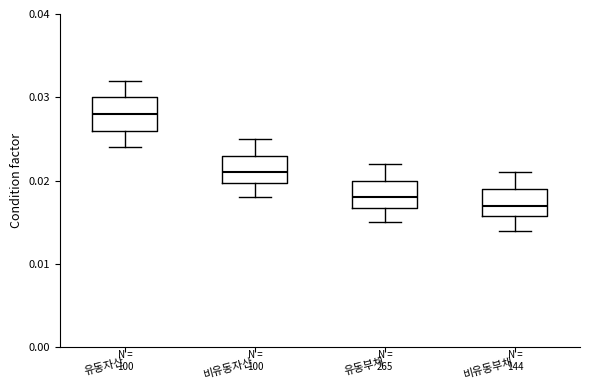

Reading left to right, read every box against the y-axis: the position of its median line, the range the box covers, and the ends of its whiskers. The values are not printed on the chart, so give them approximately, as read against the axis.

유동자산: median 0.028, box 0.026 to 0.030, whiskers 0.024 to 0.032
비유동자산: median 0.021, box 0.020 to 0.023, whiskers 0.018 to 0.025
유동부채: median 0.018, box 0.017 to 0.020, whiskers 0.015 to 0.022
비유동부채: median 0.017, box 0.016 to 0.019, whiskers 0.014 to 0.021